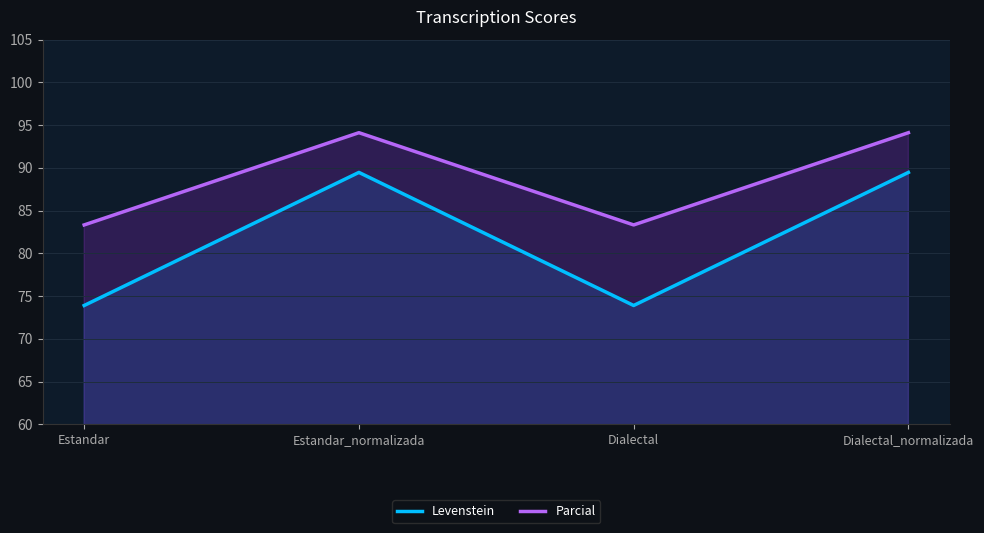

What is the total value across all series at Estandar?

157.2